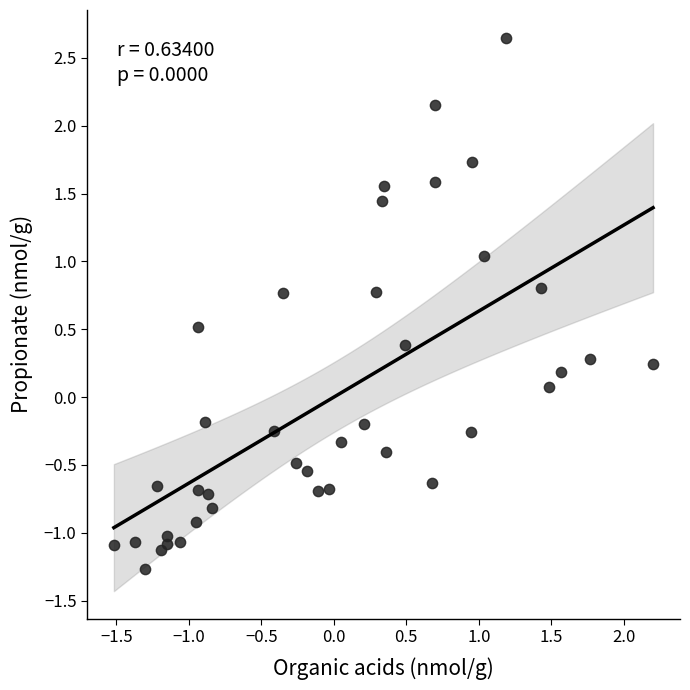

What is the range of Y values (max minus min)?

3.9